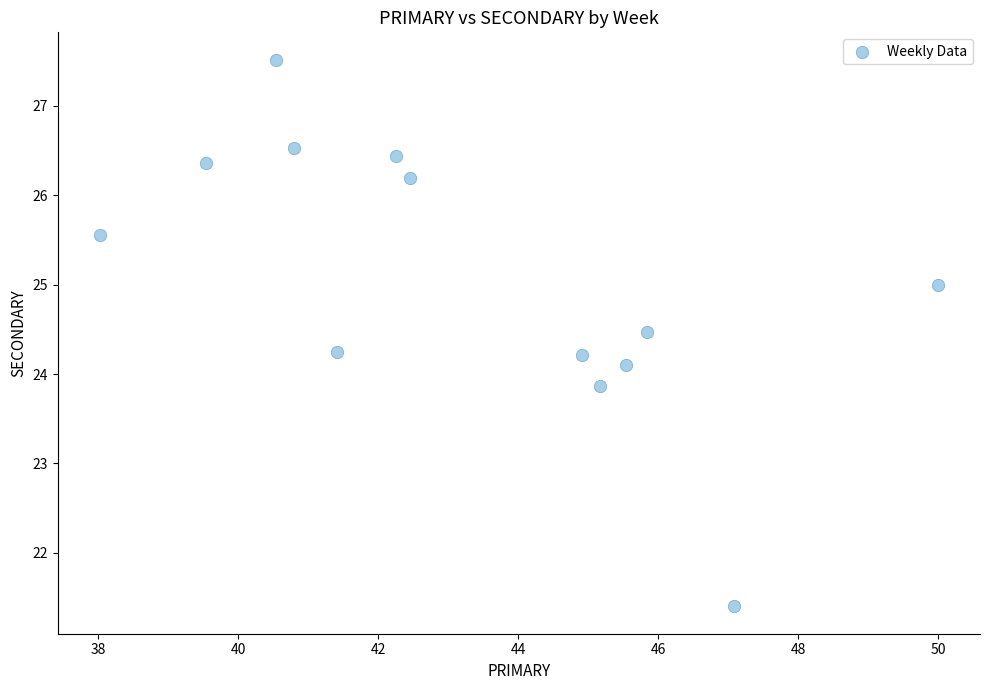

What is the range of Y values (max minus min)?

6.1